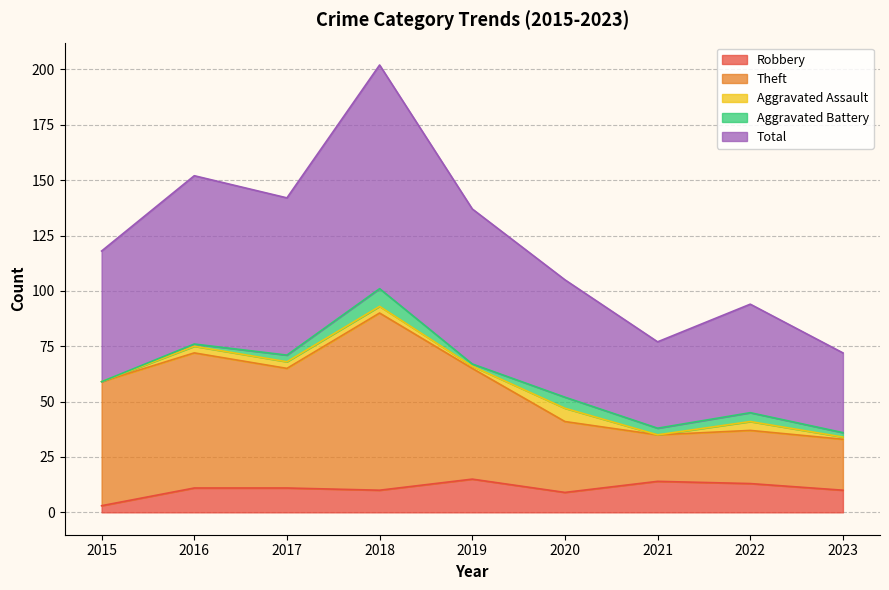

How many data points in Robbery are above 11?

3